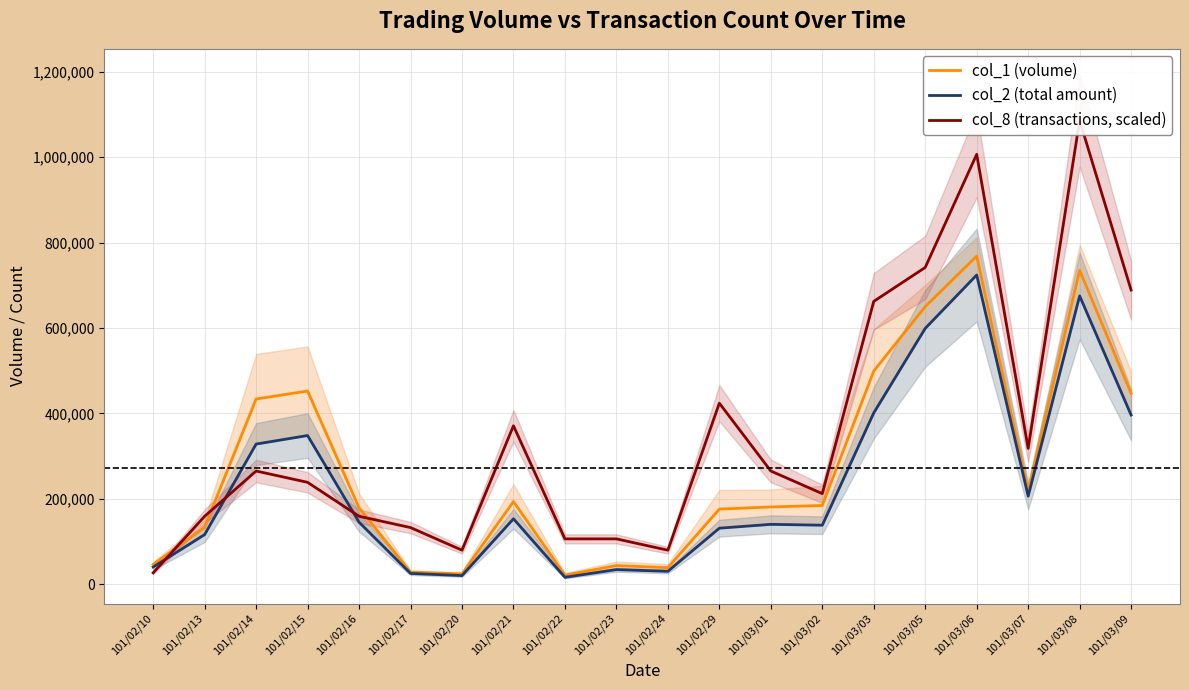

True or false: col_8 (transactions, scaled) has a value of 158926.8 at 101/02/13.

True